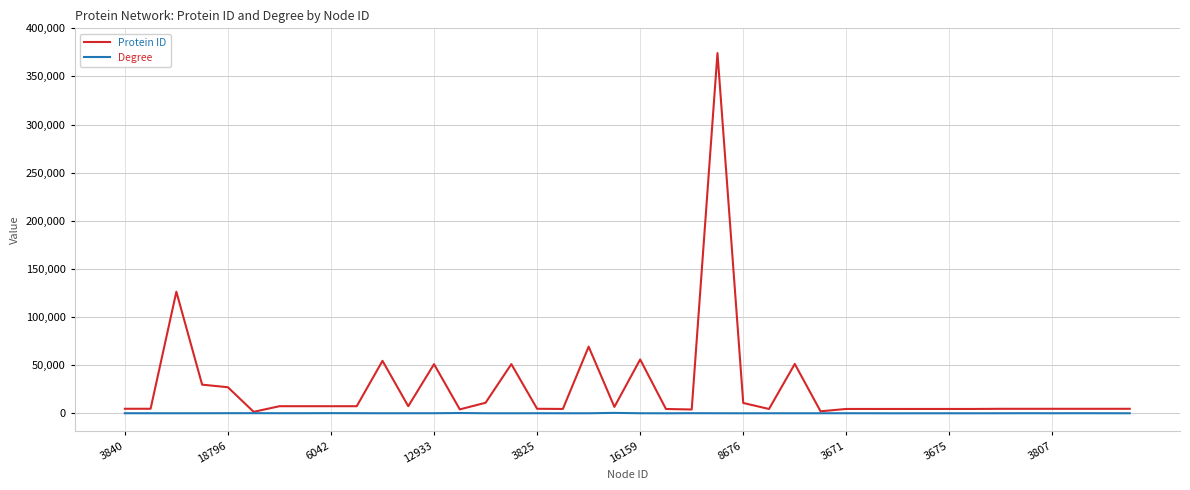

What is the difference between the maximum and minimum values in the Protein ID series?

372754